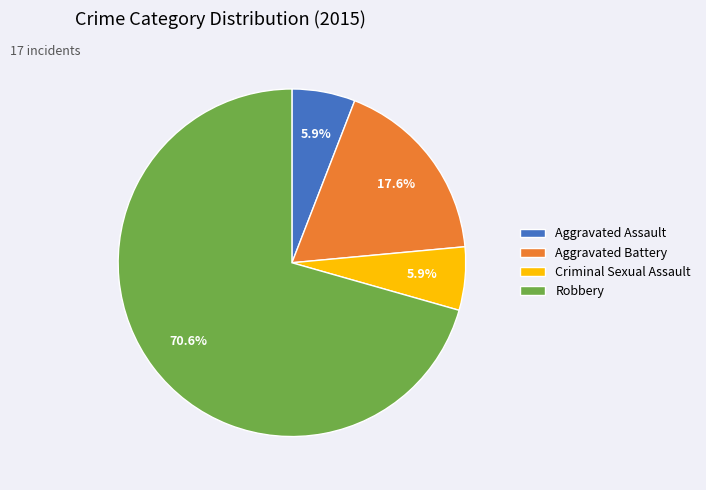

The Aggravated Battery slice represents 18% of the pie. True or false?

True